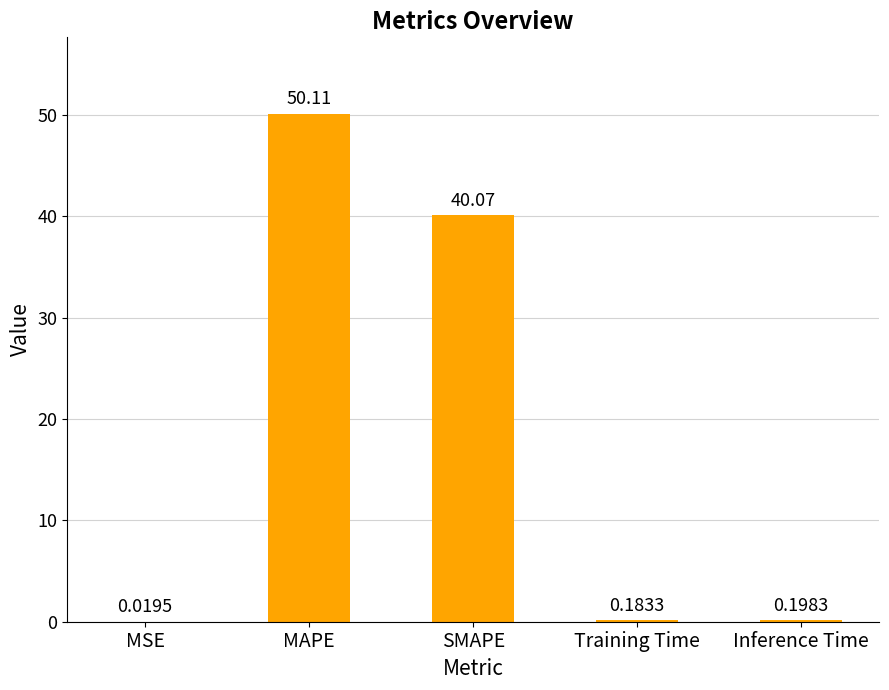

Which label corresponds to the largest value in the chart?

MAPE